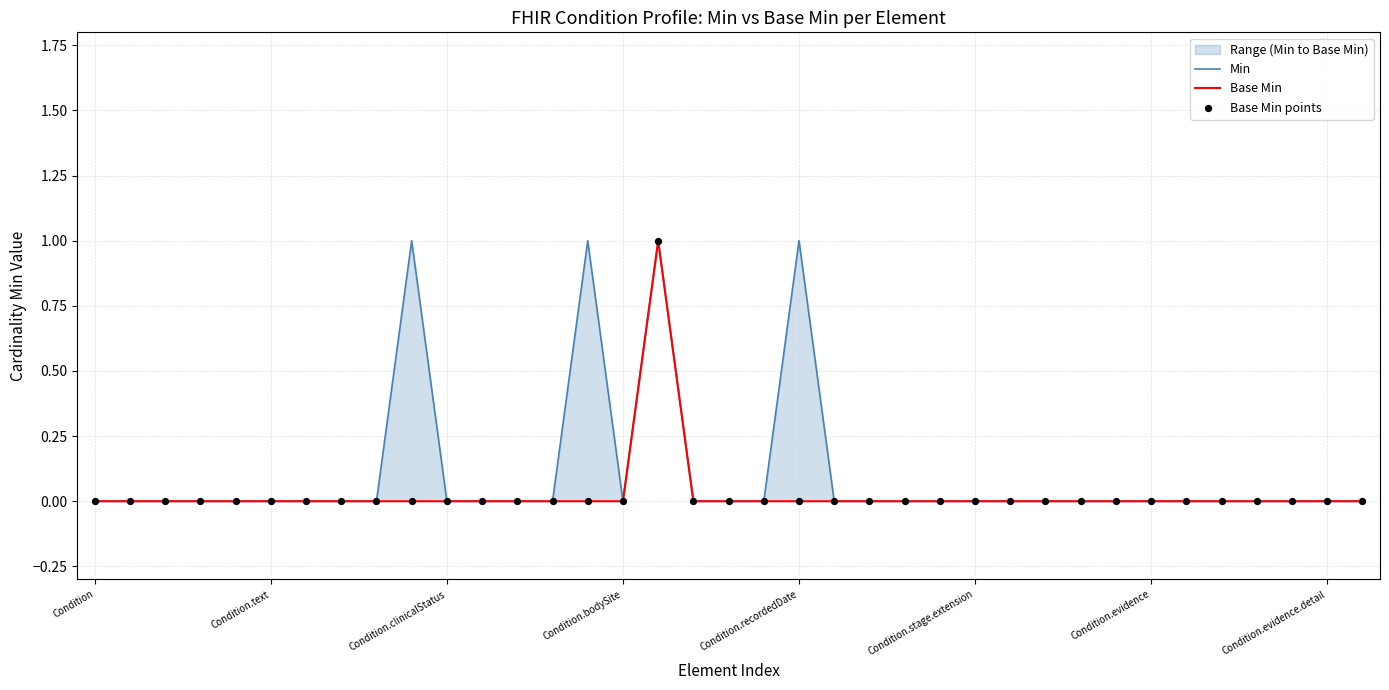

At which category is the sum across all series the highest?

16